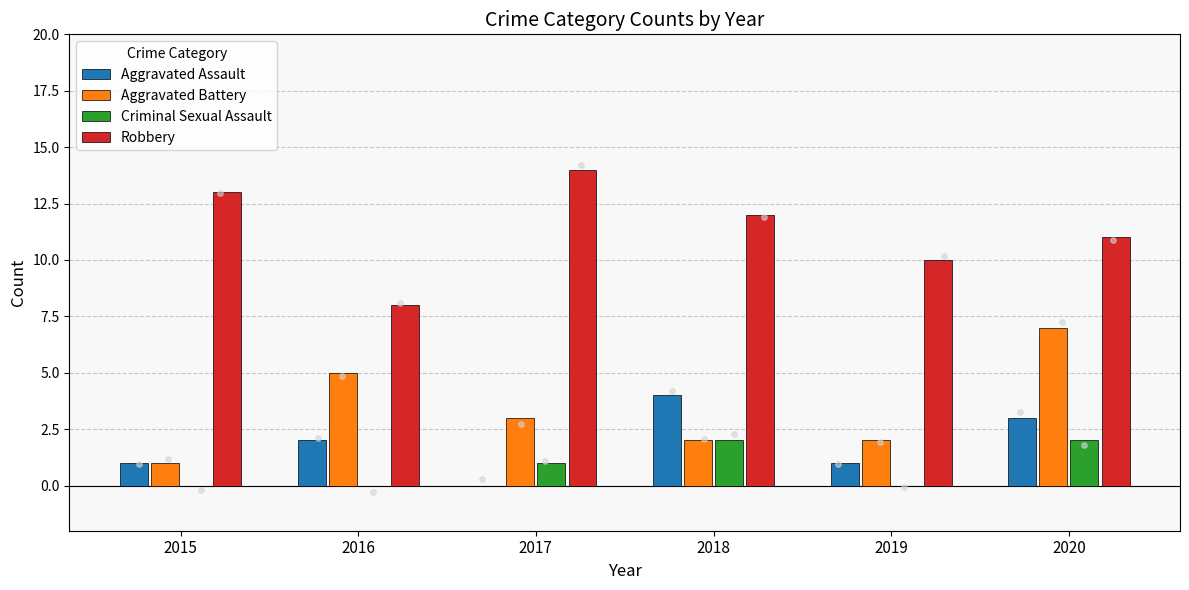

Which series has the widest spread of Y values?

Aggravated Battery